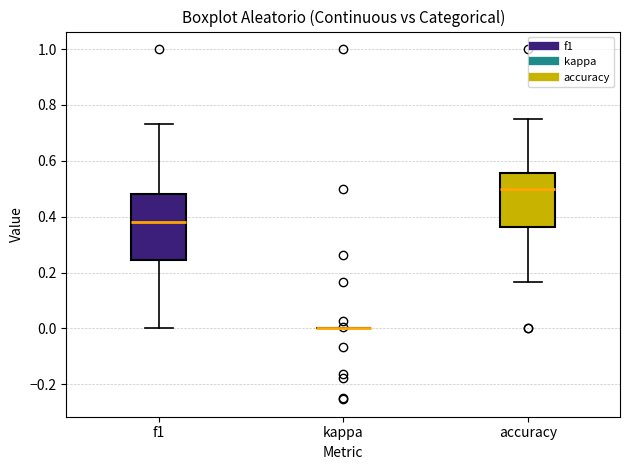

Where does the median line of the box for accuracy sit on the y-axis? The values are not printed on the chart, so give them approximately, as read against the axis.

0.50